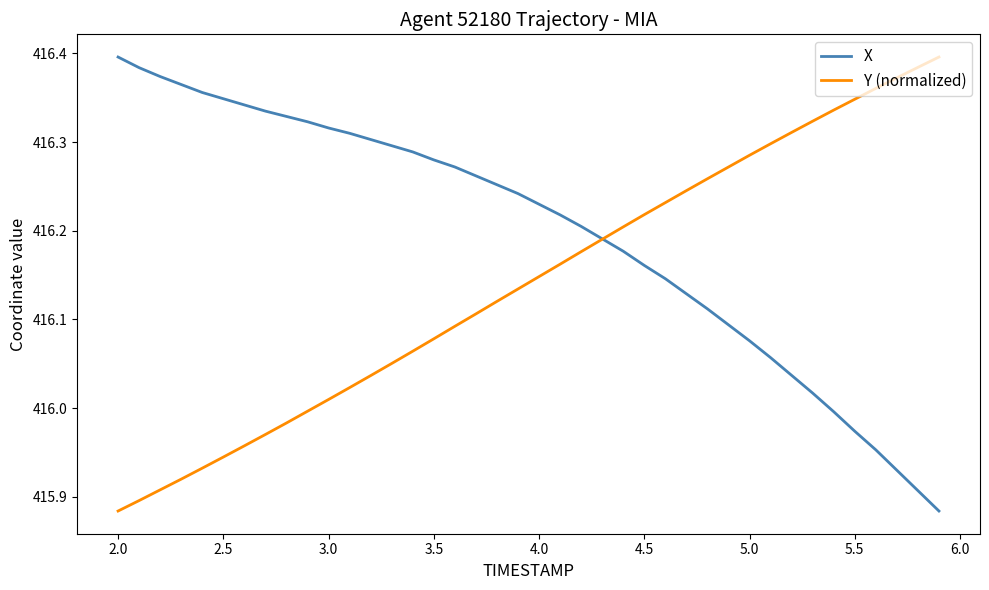

At how many categories does at least one series exceed 416?

40